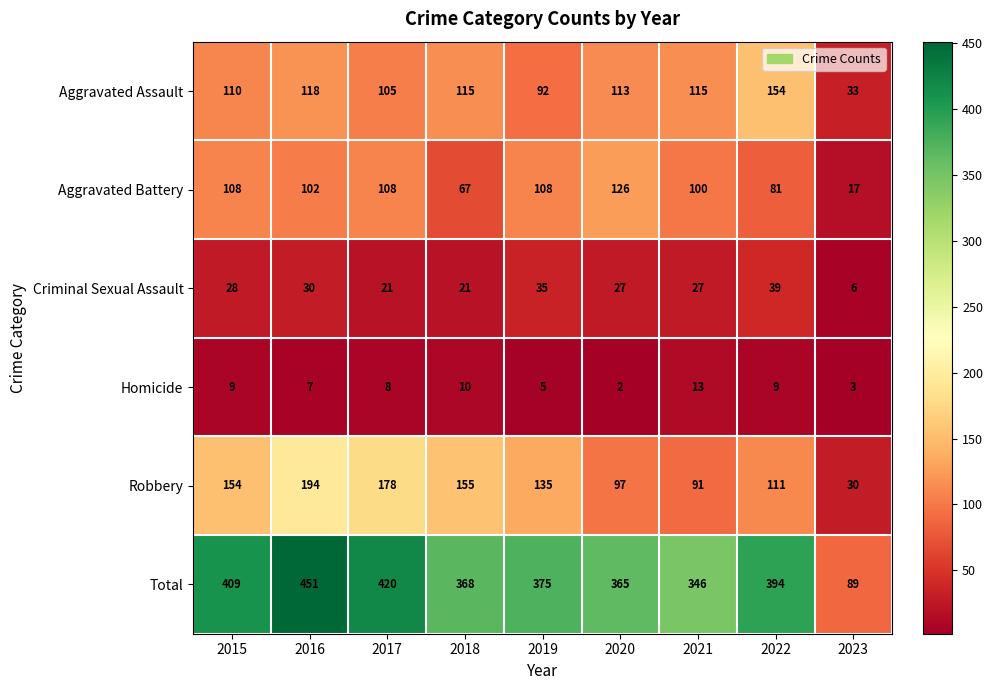

At which label does Aggravated Battery reach its minimum?

2023